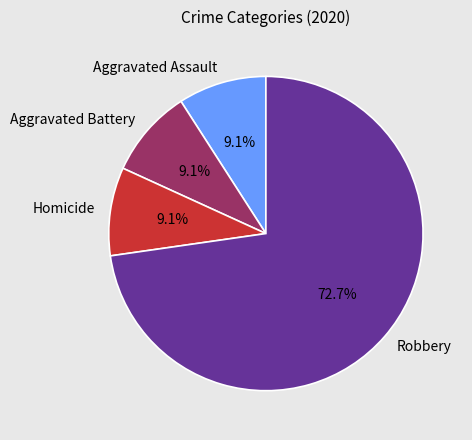

To the nearest percent, what is the combined percentage of Aggravated Assault and Robbery?

82%